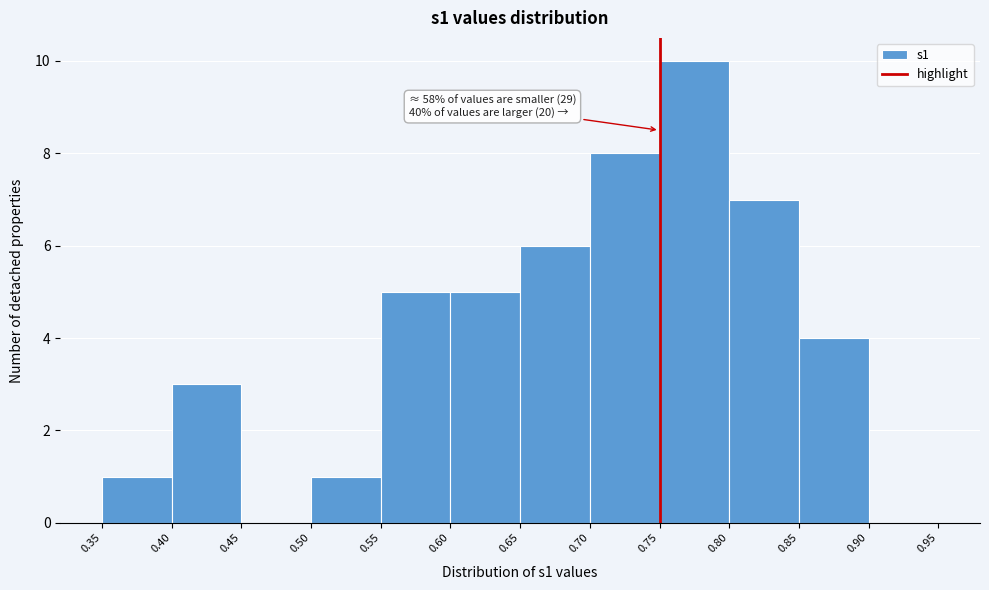

Which range on the x-axis has the tallest bar?

0.75 to 0.80